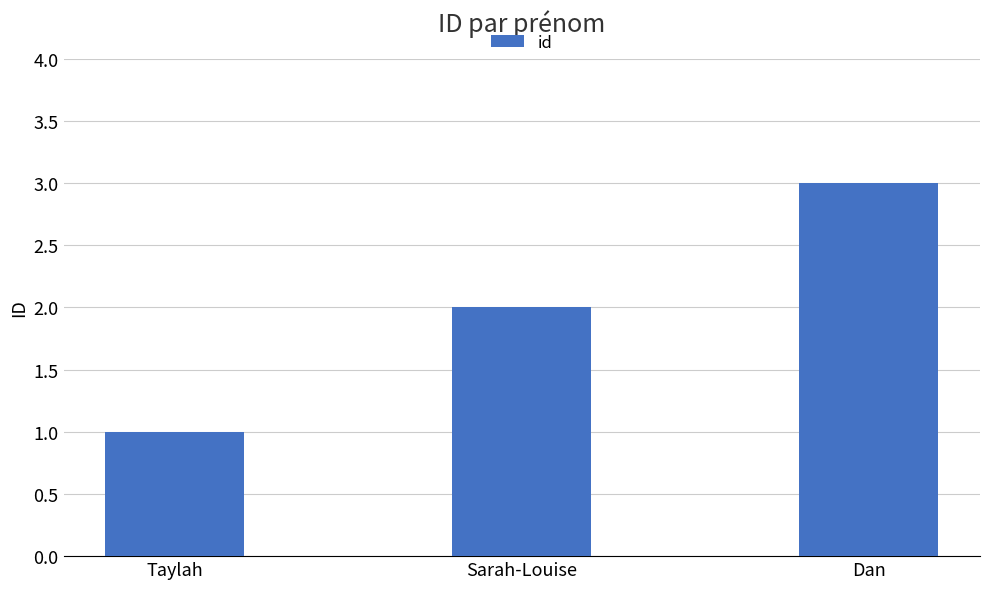

Reading left to right, list all the values displayed in this chart.

Taylah=1	Sarah-Louise=2	Dan=3